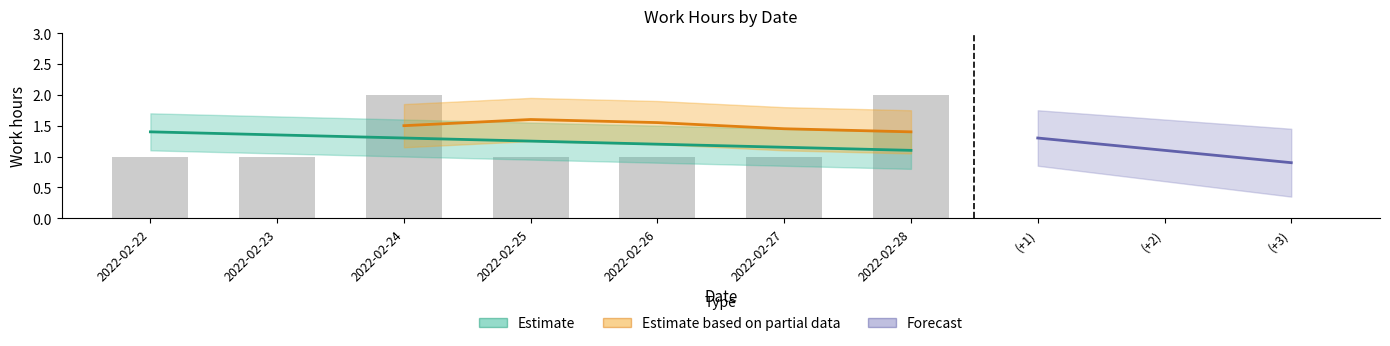

Reading left to right, what are all the values shown in this chart?

2022-02-22=1	2022-02-23=1	2022-02-24=2	2022-02-25=1	2022-02-26=1	2022-02-27=1	2022-02-28=2